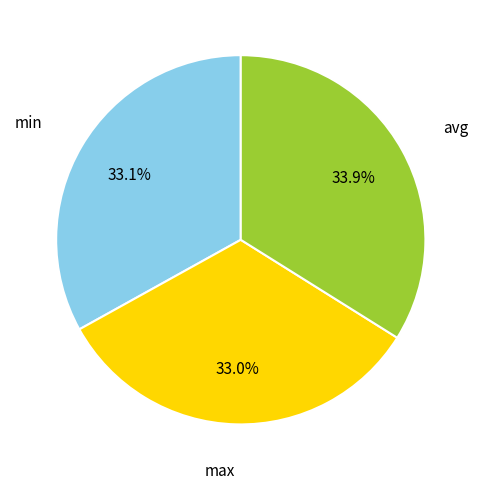

What percentage is the avg slice, to the nearest percent?

34%